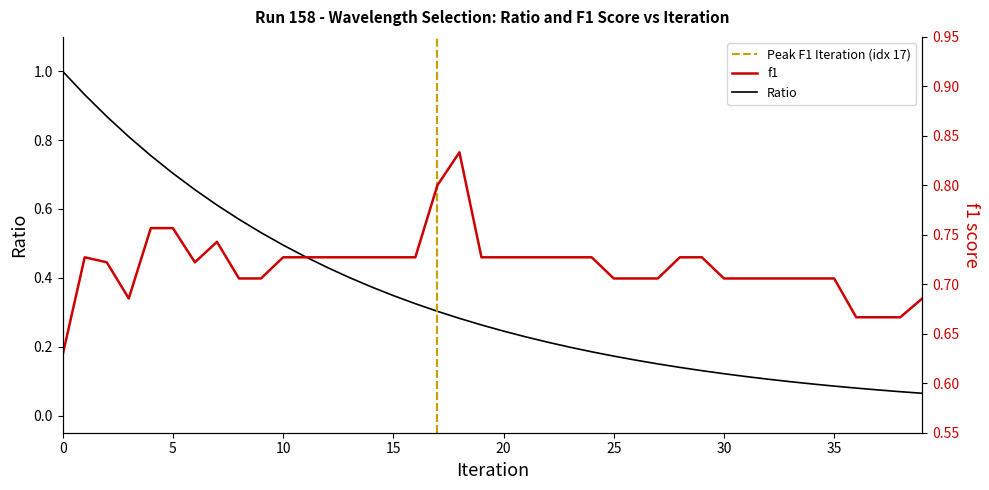

What is the total value across all series at 14?

1.1